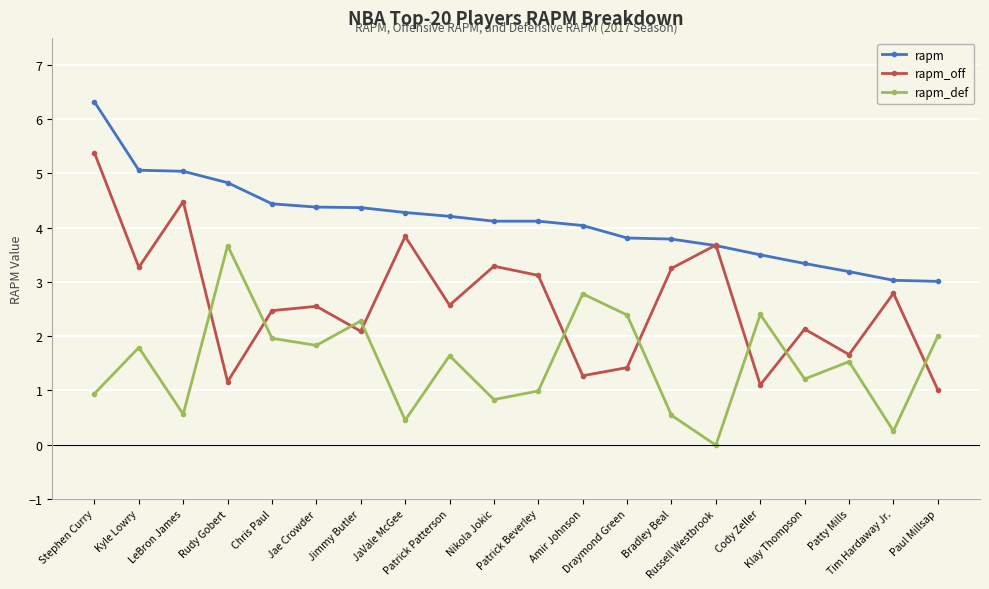

The value of rapm at Draymond Green is 2.2. True or false?

False